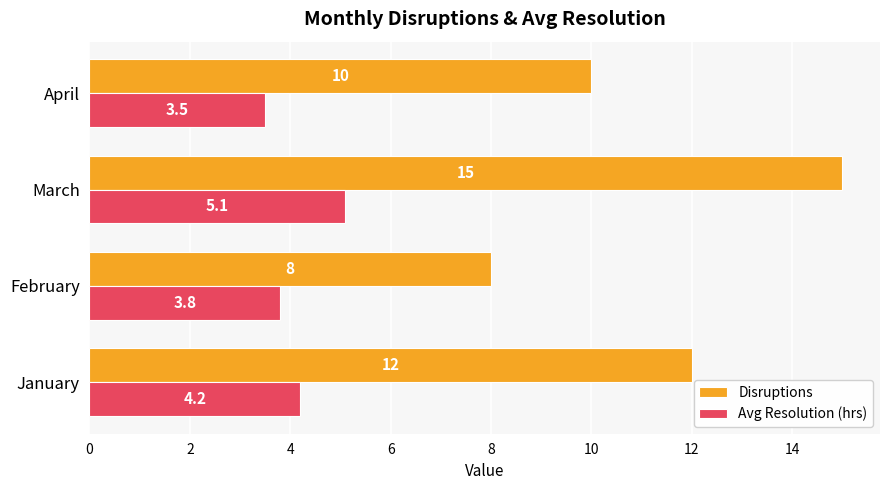

Count the Disruptions values in the range 10 to 15.

3